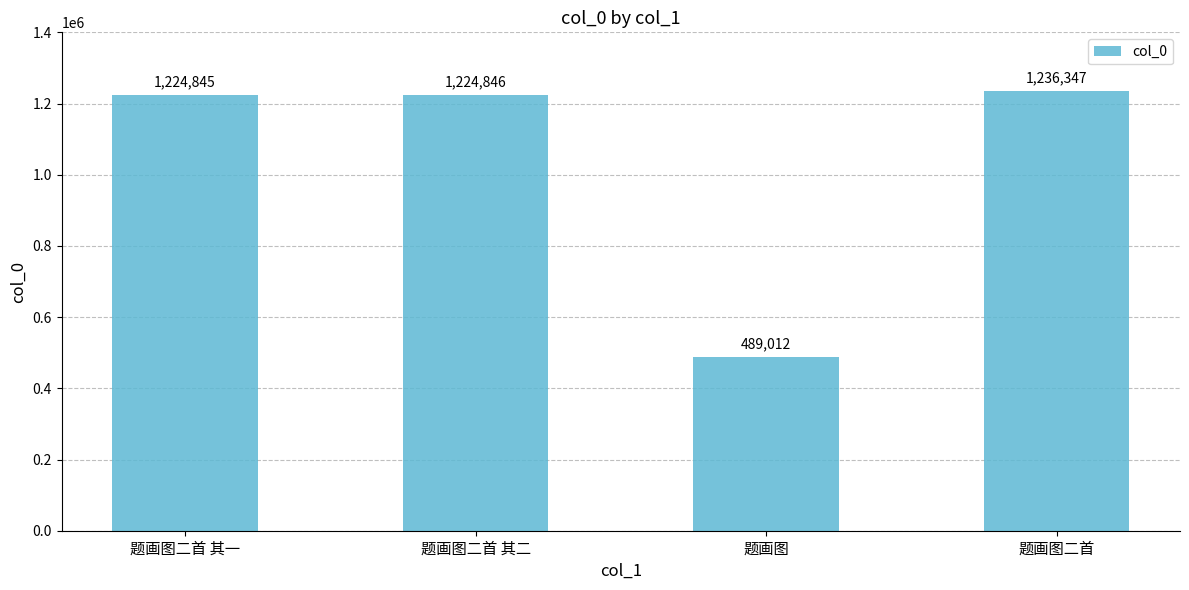

How many bars are there in total?

4